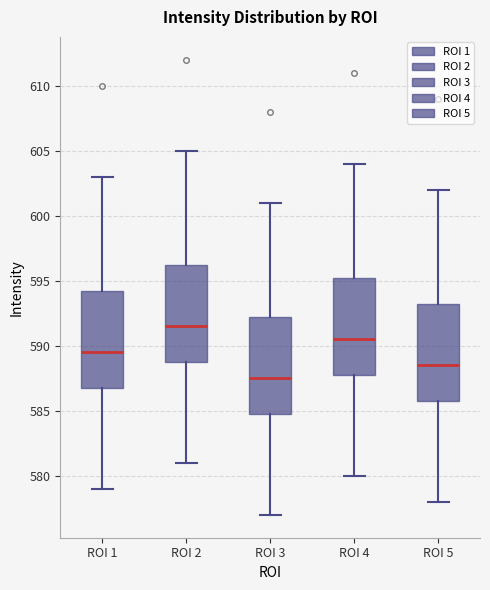

Where is the upper edge of the box for ROI 5 on the y-axis? The values are not printed on the chart, so give them approximately, as read against the axis.

593.5